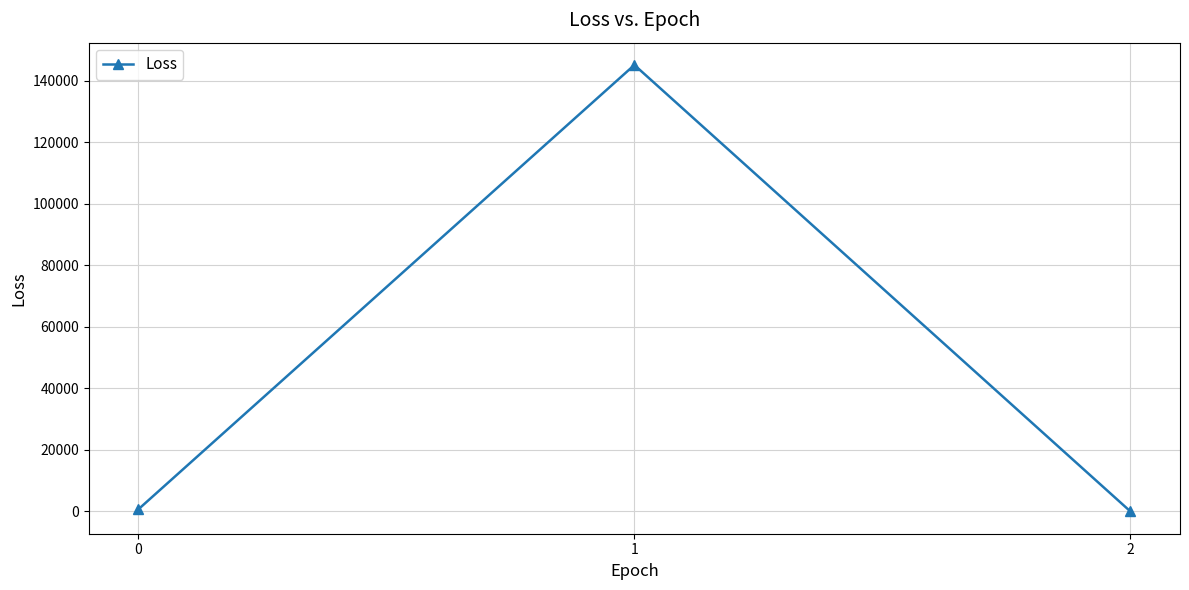

Reading left to right, extract all data points from this chart.

698.1	145084.8	13.7